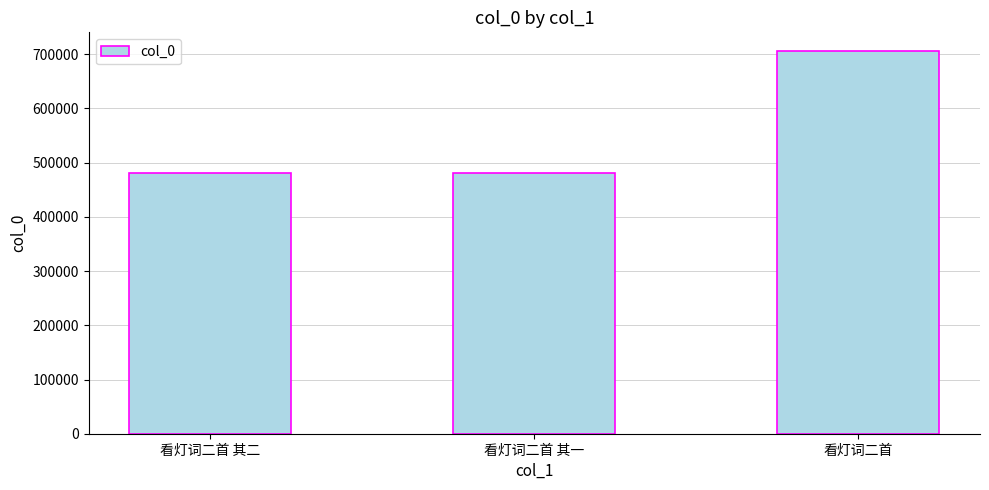

What is the difference between the values at 看灯词二首 其一 and 看灯词二首?

223703